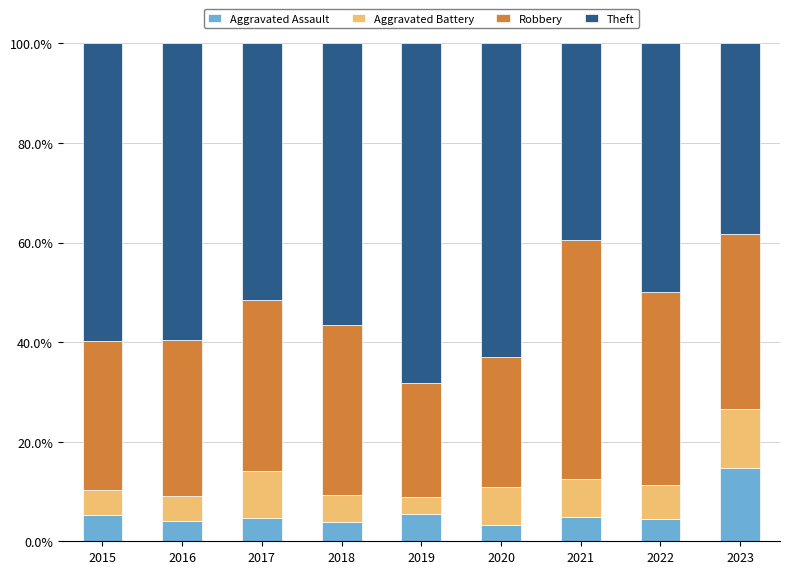

What is the total value across all series at 2023?

100.0